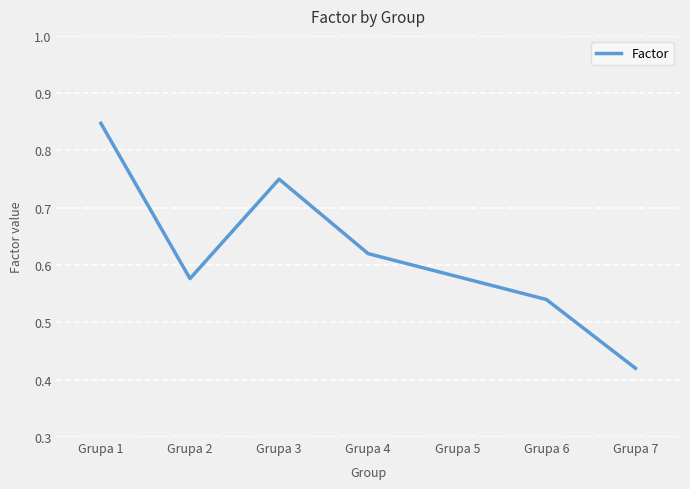

True or false: the data shows 0.8 at Grupa 2.

False